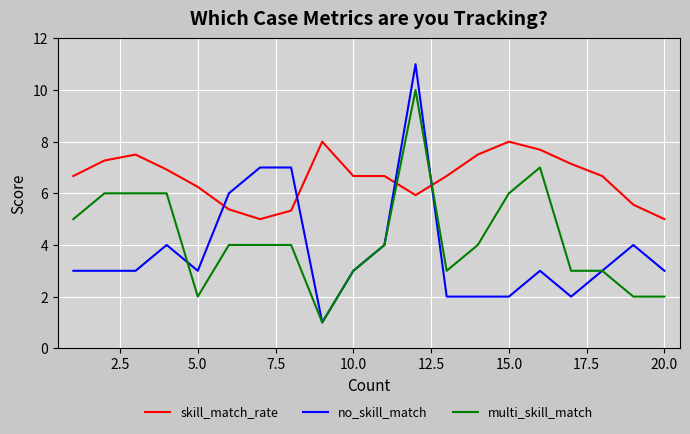

What is the maximum value for skill_match_rate?

8.0